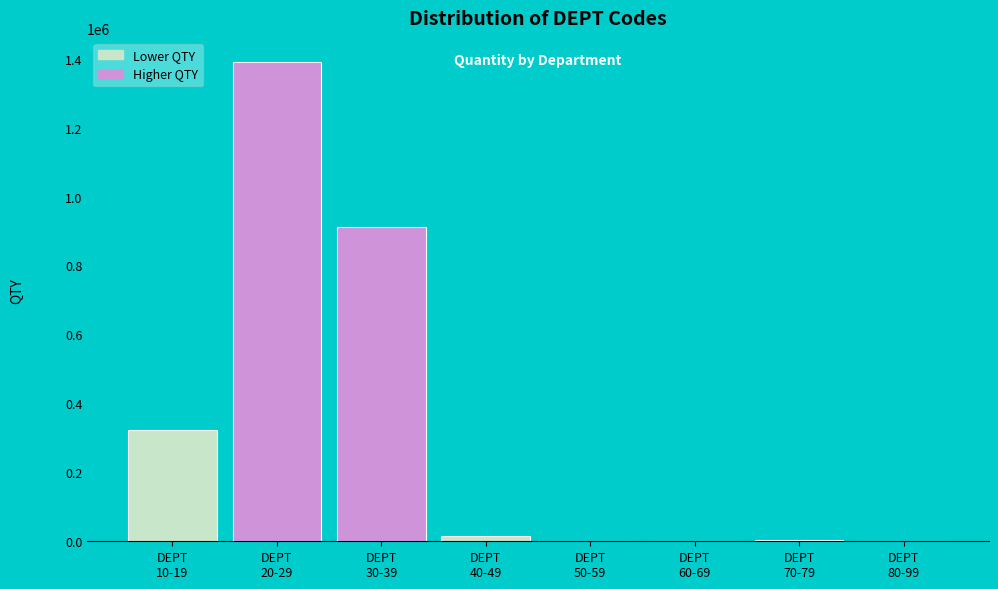

What is the sum of all values?

2643272